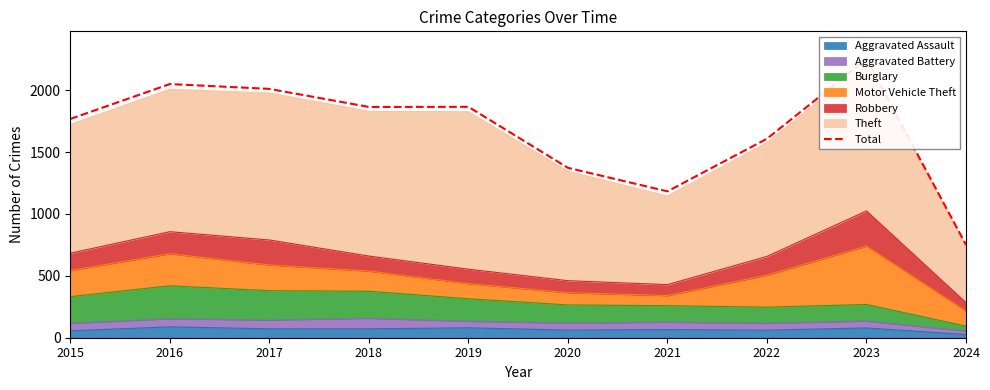

What is the value of the 9th point from the left?

2251